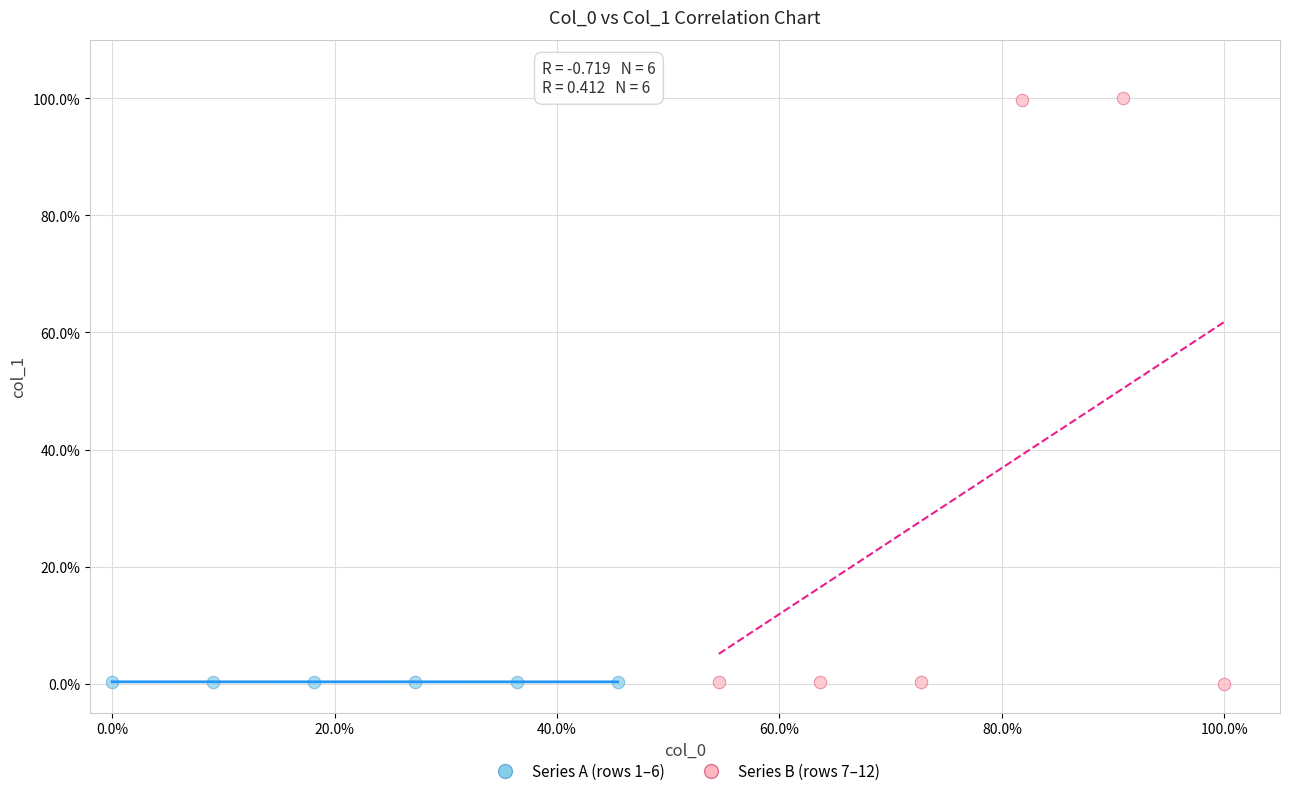

Which series reaches the maximum Y coordinate?

Series B (rows 7–12)